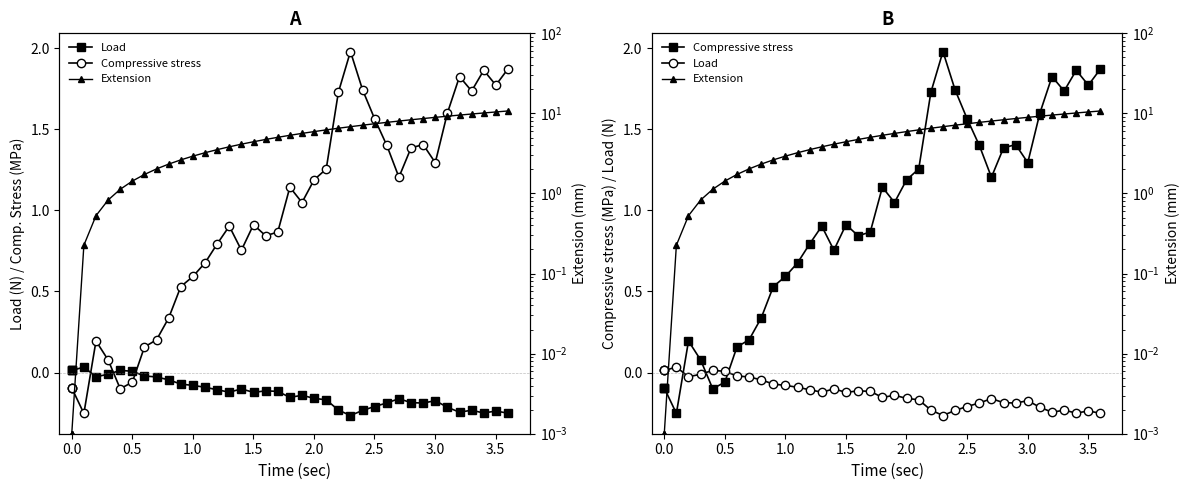

True or false: Compressive stress and Extension cross at least once.

False